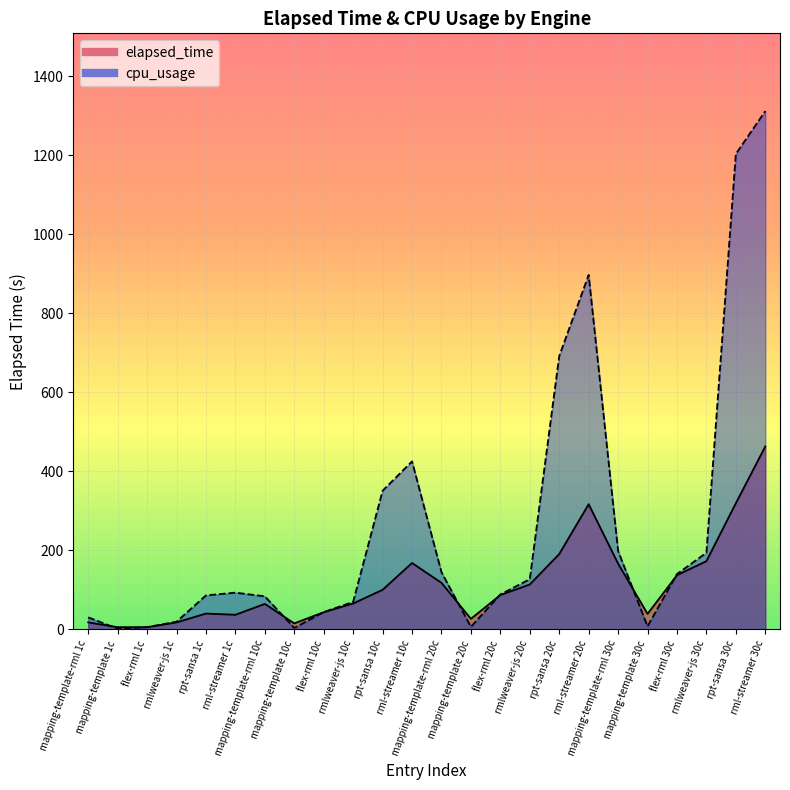

How many lines are shown in the chart?

2